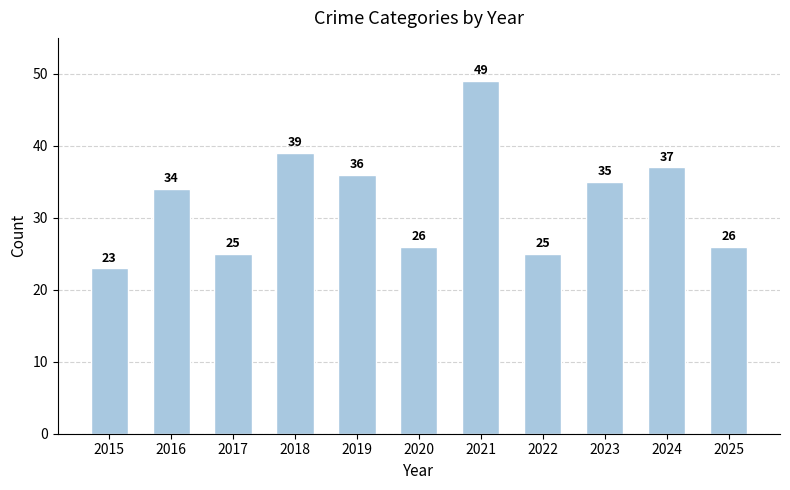

Are the bars grouped side by side (vs. stacked)?

No